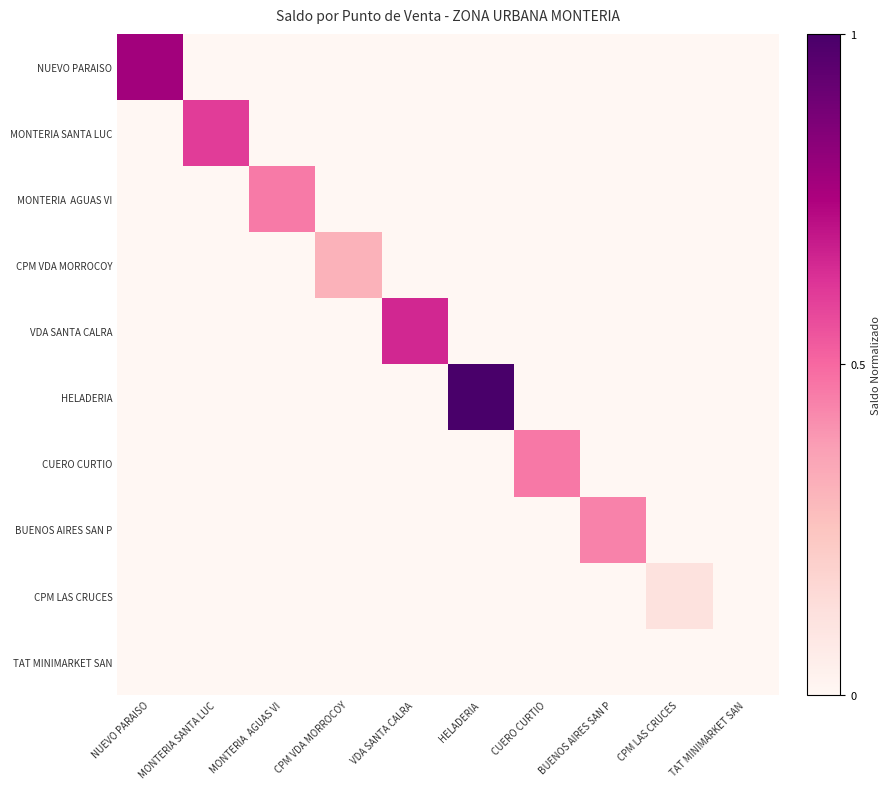

Which series changed the most between MONTERIA SANTA LUC and CPM LAS CRUCES?

MONTERIA SANTA LUC